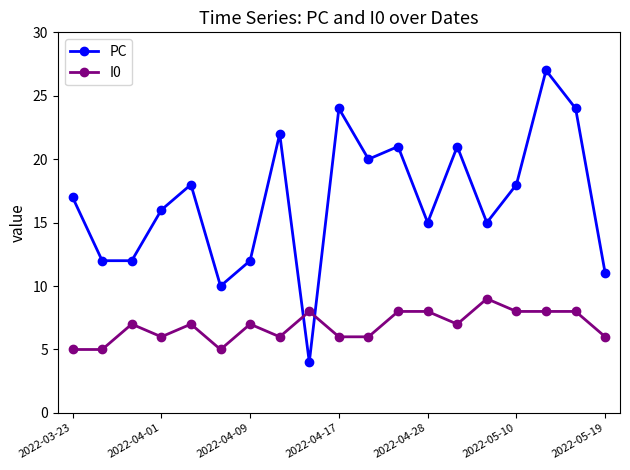

How many intersections are there between PC and I0?

2